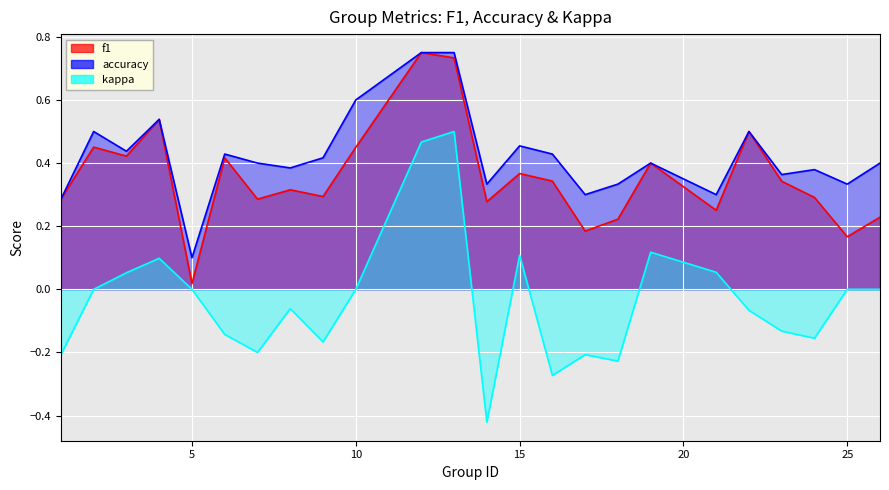

Which series has the largest total across all categories?

accuracy